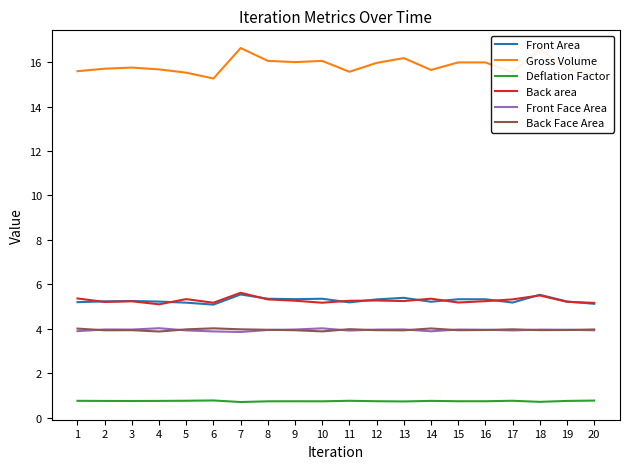

Which series changed the most between 16 and 18?

Gross Volume